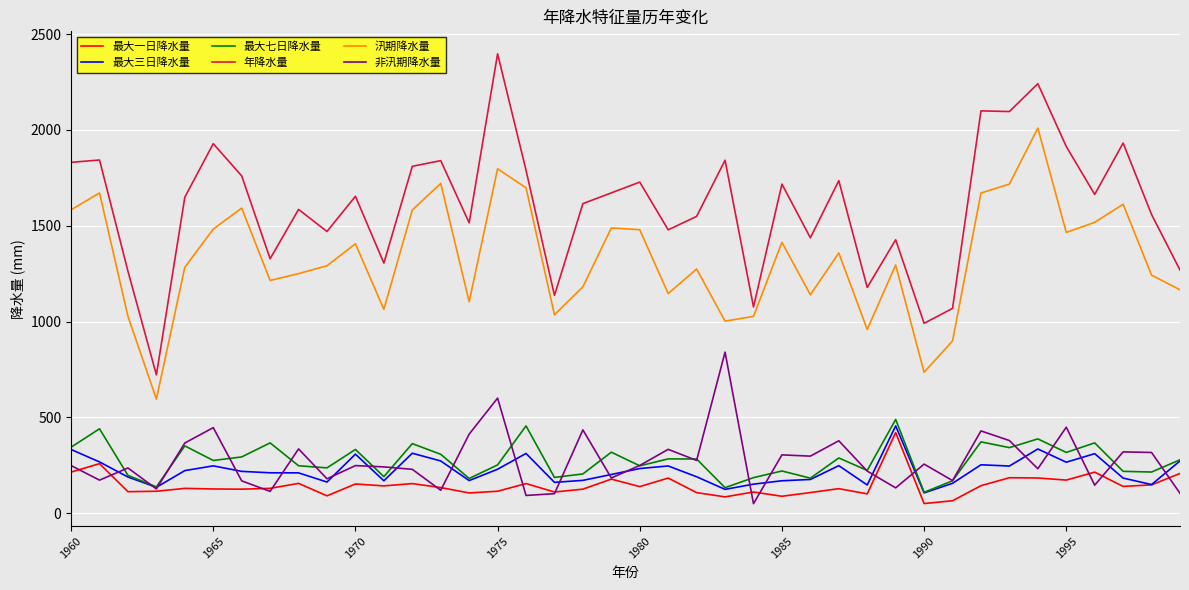

What is the greatest value displayed?

2397.3